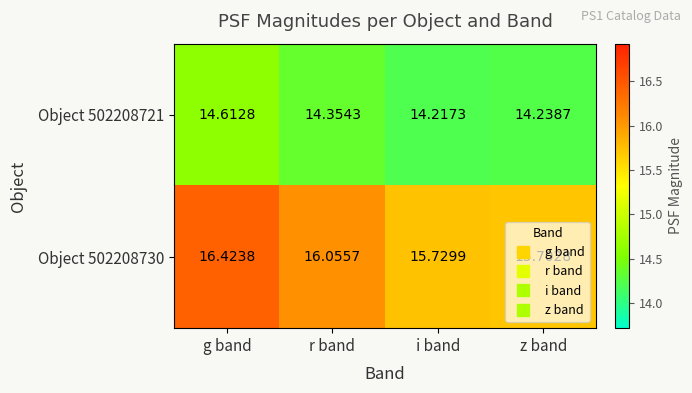

What is the smallest value displayed?

14.2